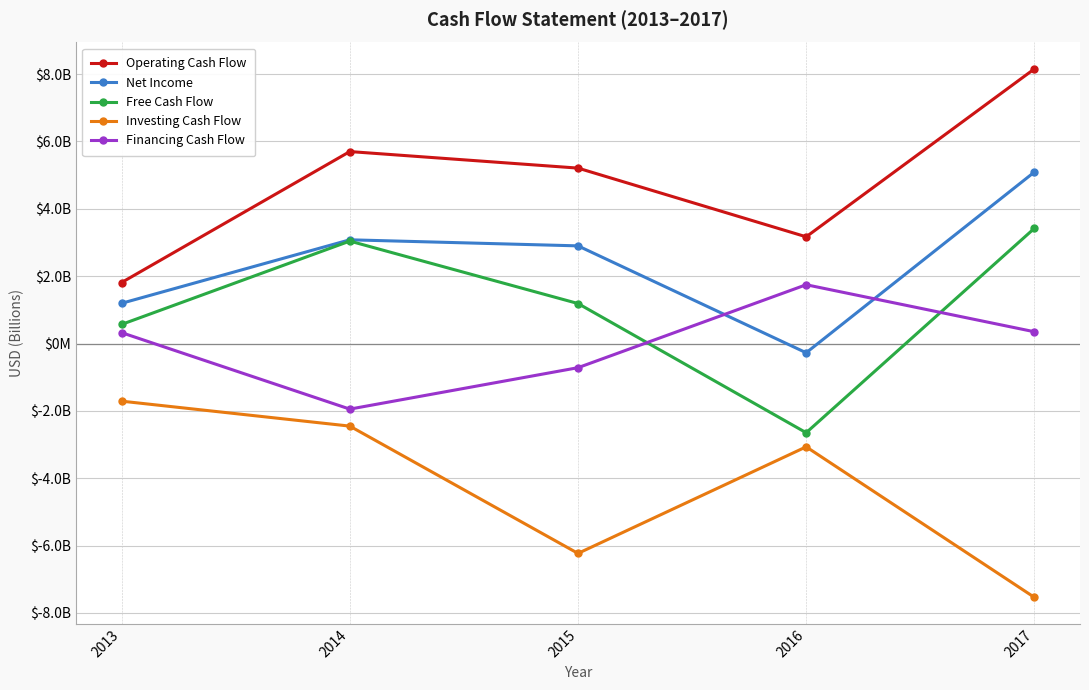

Is this an area chart (filled region under the line)?

No